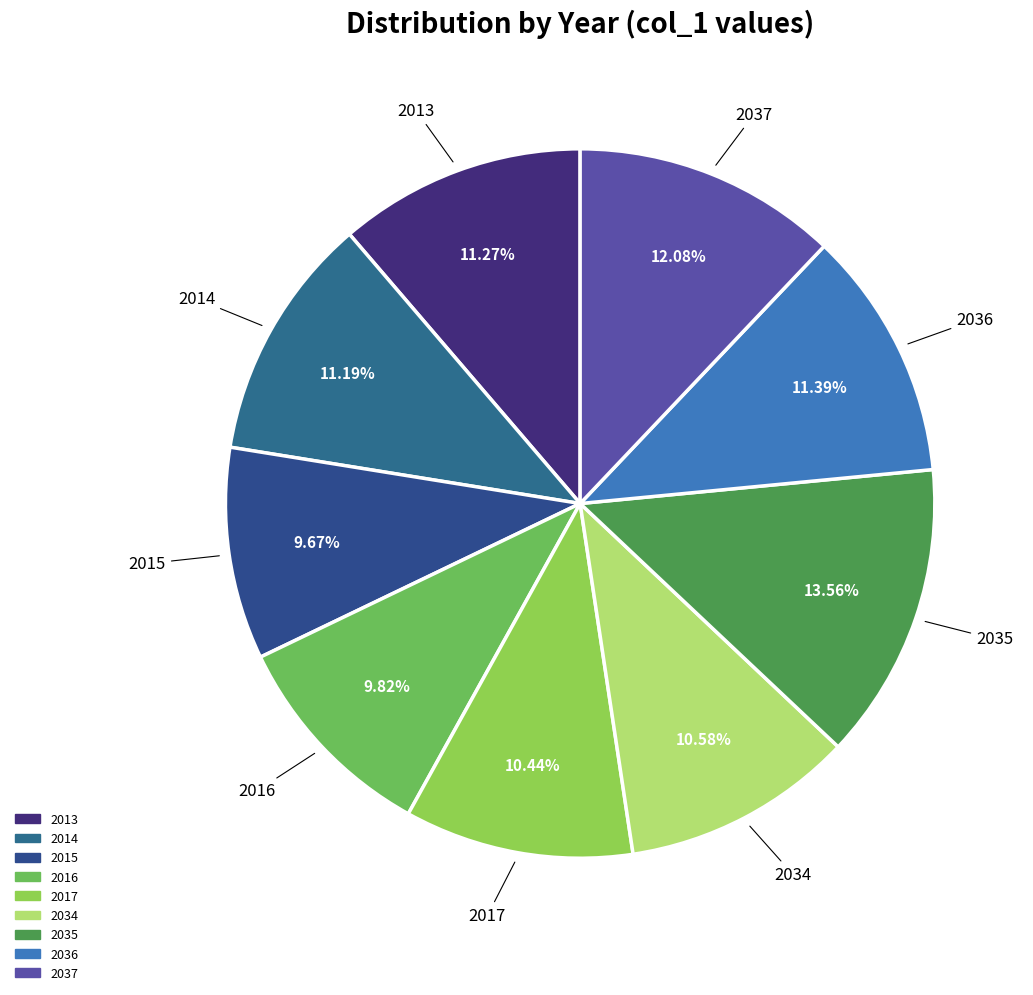

How many slices are in this pie chart?

9